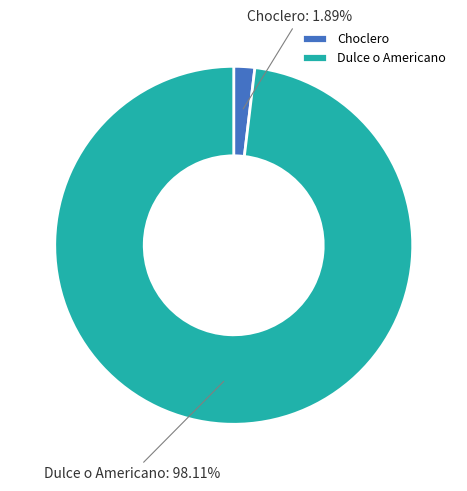

Which category has the biggest portion of the pie?

Dulce o Americano